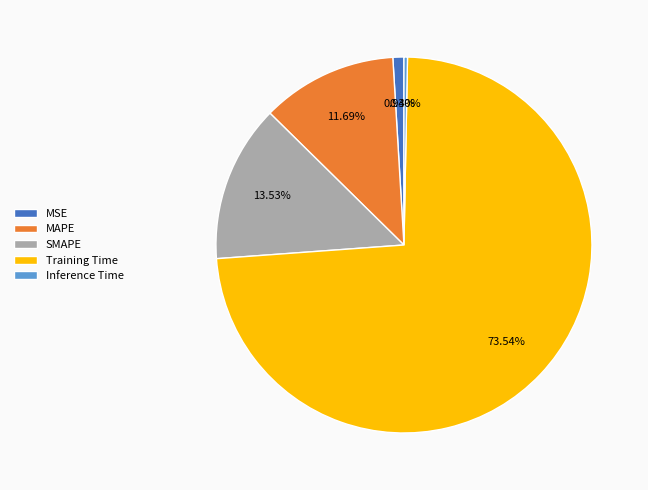

Does any single category account for the majority?

Yes